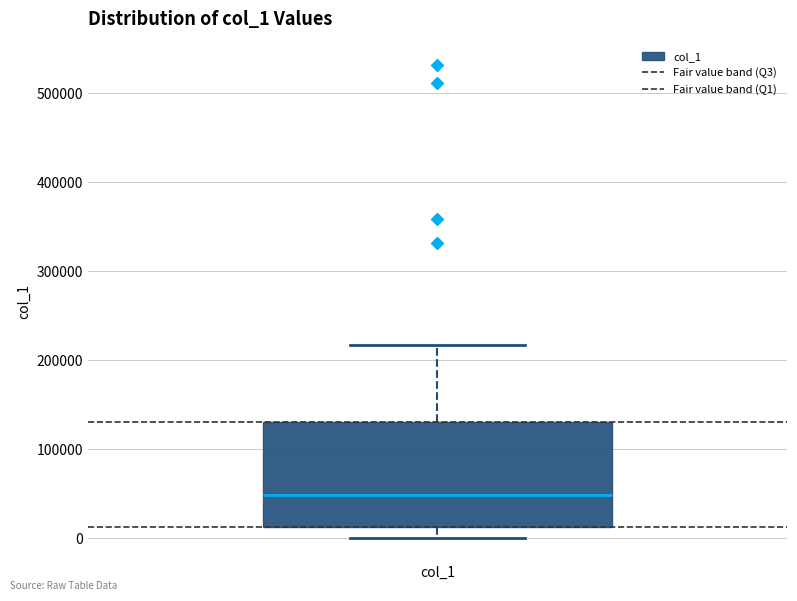

Read this box plot against the y-axis: the position of the median line, the range covered by the box, and the ends of both whiskers. The values are not printed on the chart, so give them approximately, as read against the axis.

median 50000, box 10000 to 130000, whiskers 0 to 220000